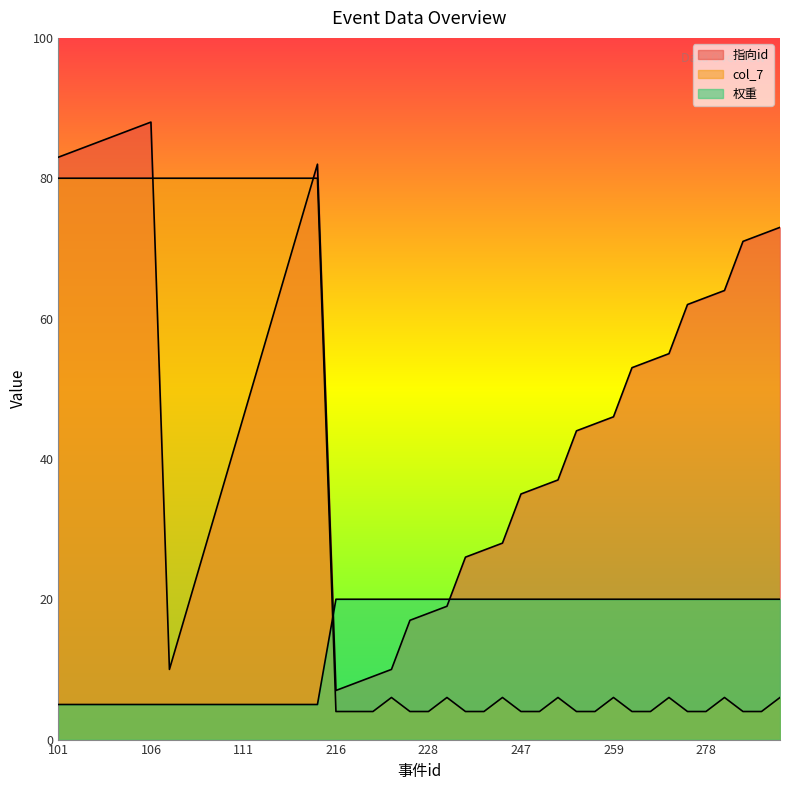

How many categories are shown in the chart?

40